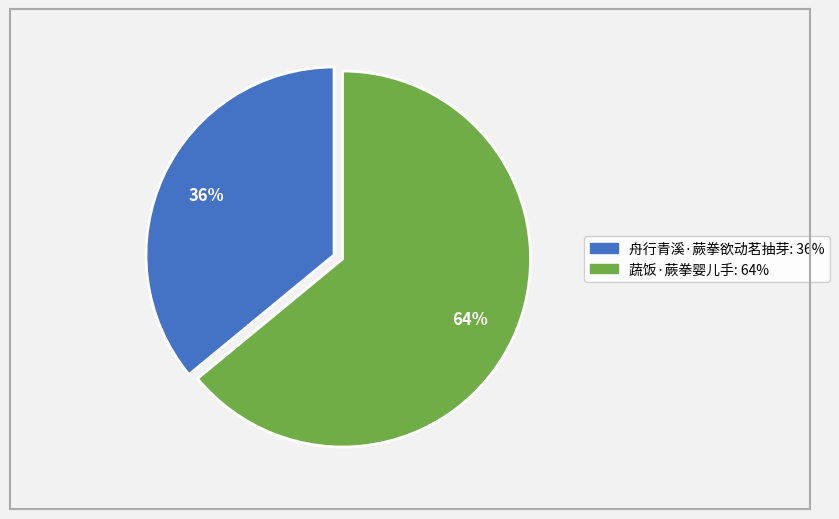

Between 舟行青溪·蕨拳欲动茗抽芽 and 蔬饭·蕨拳婴儿手, which is larger?

蔬饭·蕨拳婴儿手